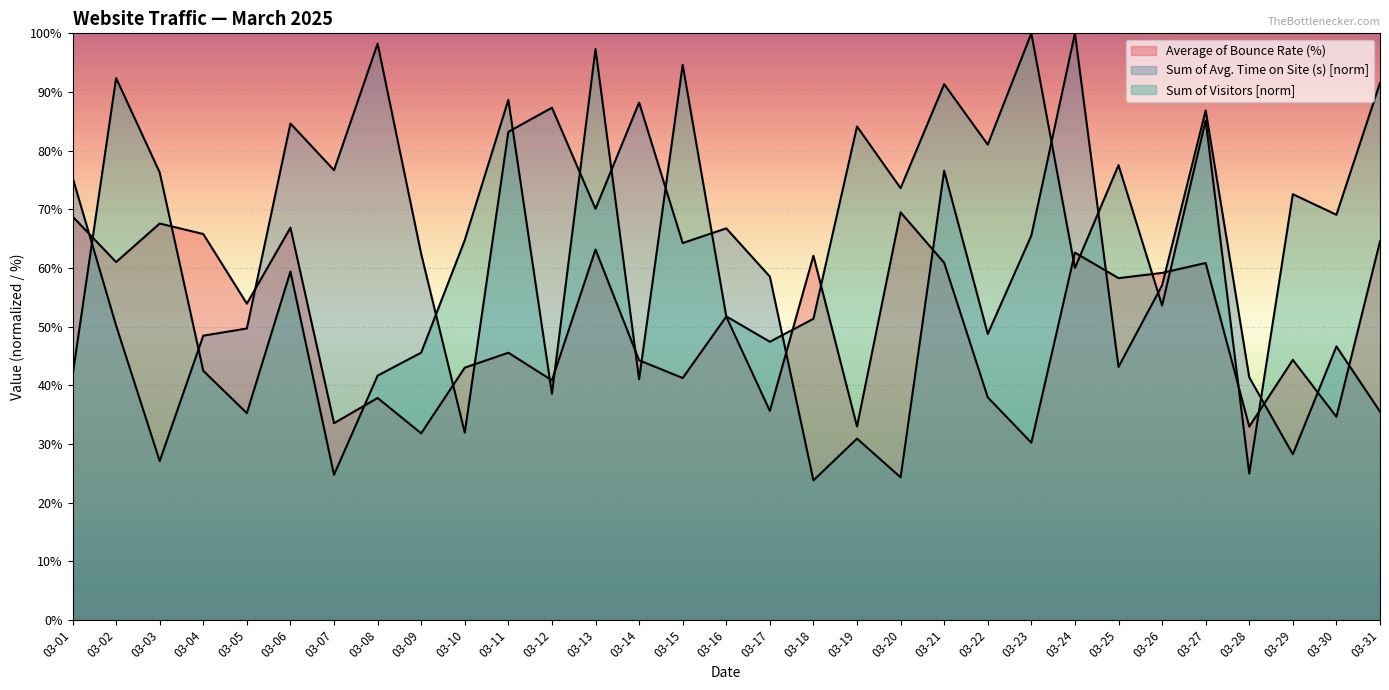

What is the minimum value shown in the chart?

23.8